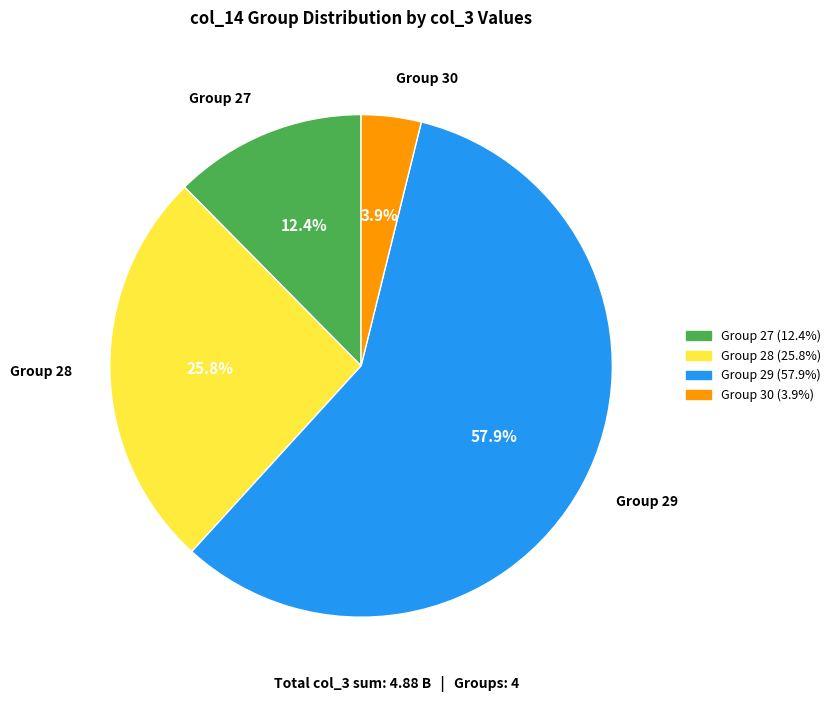

Does any single category account for the majority?

Yes